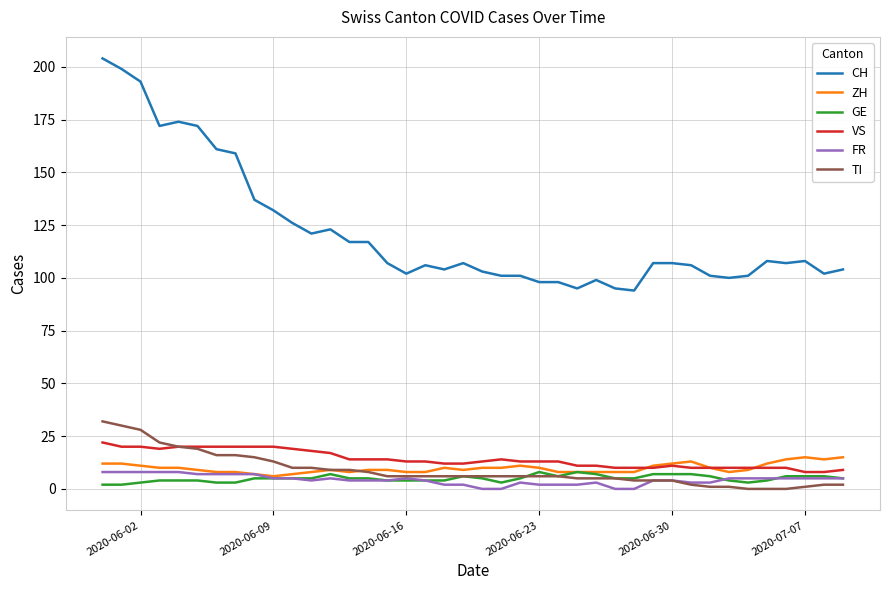

True or false: CH and VS cross at least once.

False